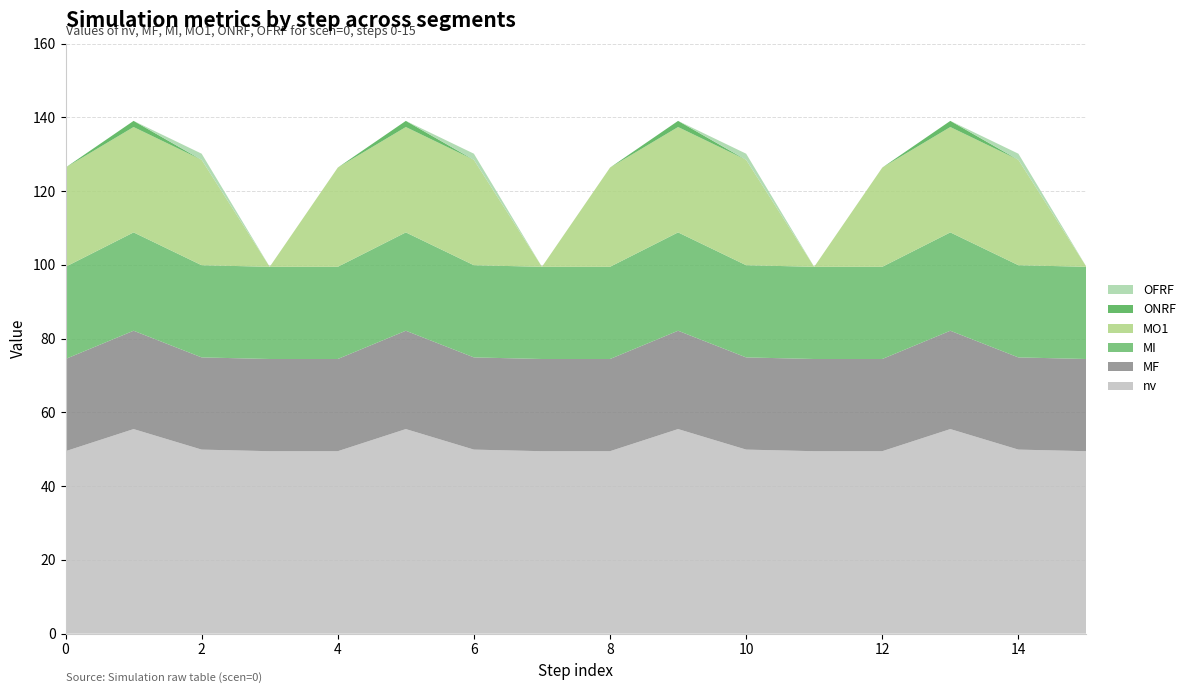

Reading left to right, list all the values displayed in this chart.

nv: 0=49.5	1=55.5	2=49.9	3=49.5	4=49.5	5=55.5	6=49.9	7=49.5	8=49.5	9=55.5	10=49.9	11=49.5	12=49.5	13=55.5	14=49.9	15=49.5
MF: 0=25.0	1=26.7	2=25.0	3=25.0	4=25.0	5=26.7	6=25.0	7=25.0	8=25.0	9=26.7	10=25.0	11=25.0	12=25.0	13=26.7	14=25.0	15=25.0
MI: 0=25.0	1=26.7	2=25.0	3=25.0	4=25.0	5=26.7	6=25.0	7=25.0	8=25.0	9=26.7	10=25.0	11=25.0	12=25.0	13=26.7	14=25.0	15=25.0
MO1: 0=26.9	1=28.6	2=28.6	3=0.0	4=26.9	5=28.6	6=28.6	7=0.0	8=26.9	9=28.6	10=28.6	11=0.0	12=26.9	13=28.6	14=28.6	15=0.0
ONRF: 0=0.0	1=1.7	2=0.0	3=0.0	4=0.0	5=1.7	6=0.0	7=0.0	8=0.0	9=1.7	10=0.0	11=0.0	12=0.0	13=1.7	14=0.0	15=0.0
OFRF: 0=0.0	1=0.0	2=1.7	3=0.0	4=0.0	5=0.0	6=1.7	7=0.0	8=0.0	9=0.0	10=1.7	11=0.0	12=0.0	13=0.0	14=1.7	15=0.0